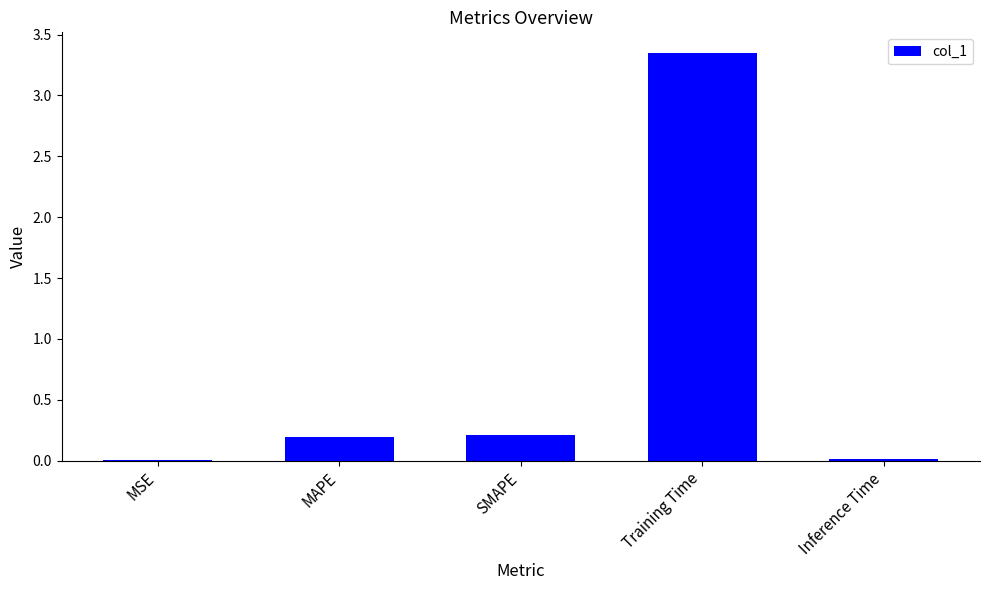

What is the sum of the values at SMAPE and Training Time?

3.6